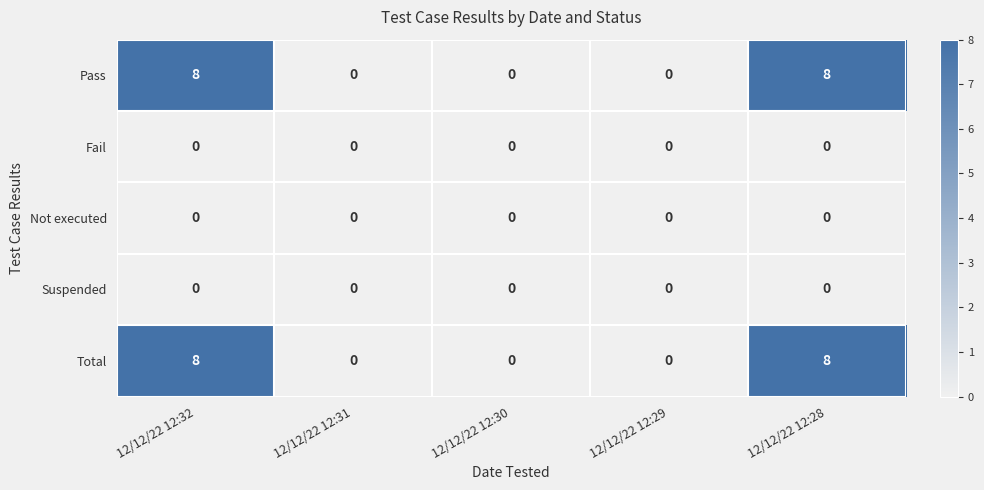

What is the sum of the Total values at 12/12/22 12:32 and 12/12/22 12:30?

8